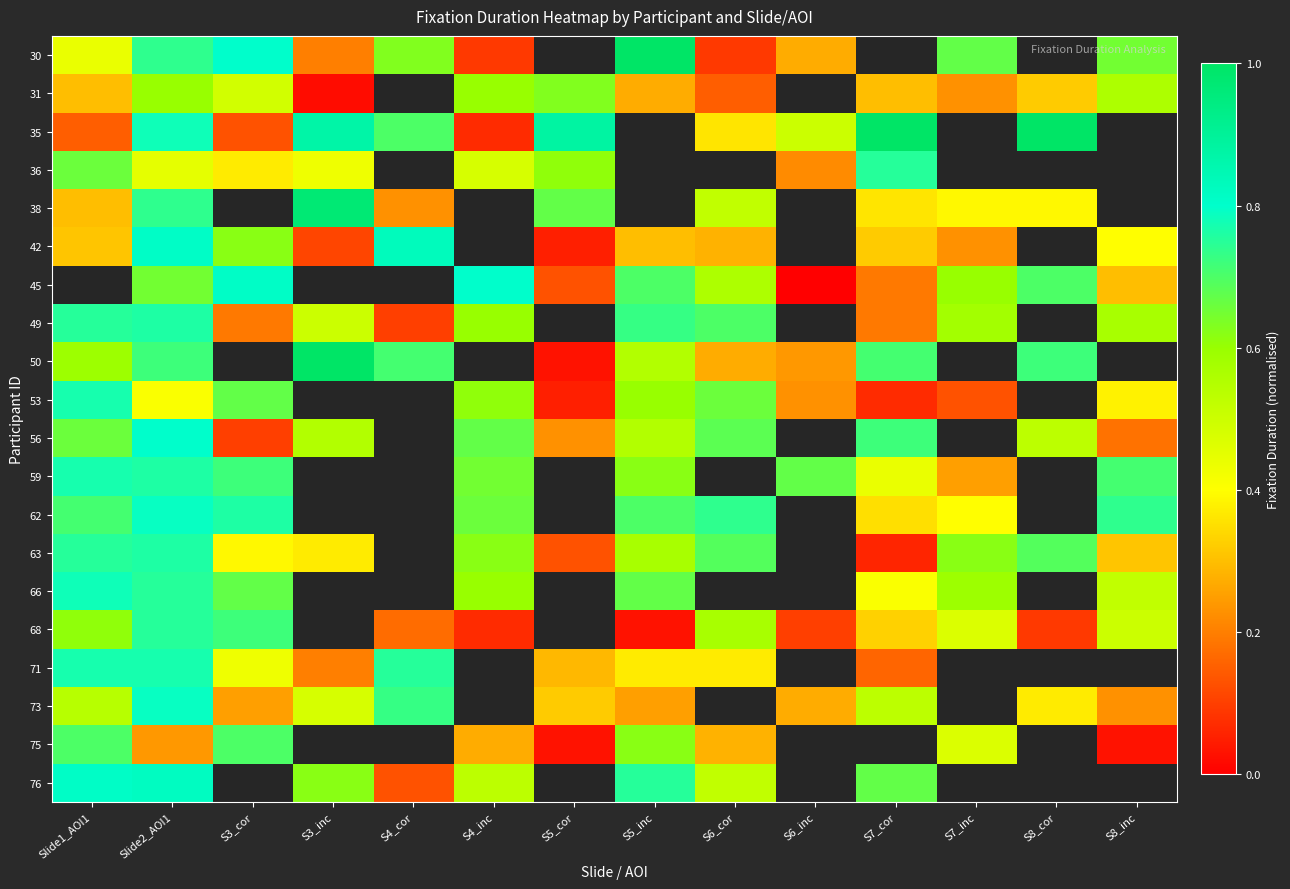

Reading left to right, extract all data points from this chart.

30: Slide1_AOI1=0.4	Slide2_AOI1=0.7	S3_cor=0.8	S3_inc=0.2	S4_cor=0.6	S4_inc=0.1	S5_cor=-1.0	S5_inc=1.0	S6_cor=0.1	S6_inc=0.3	S7_cor=-1.0	S7_inc=0.7	S8_cor=-1.0	S8_inc=0.7
31: Slide1_AOI1=0.3	Slide2_AOI1=0.6	S3_cor=0.5	S3_inc=0.0	S4_cor=-1.0	S4_inc=0.6	S5_cor=0.6	S5_inc=0.3	S6_cor=0.1	S6_inc=-1.0	S7_cor=0.3	S7_inc=0.2	S8_cor=0.3	S8_inc=0.6
35: Slide1_AOI1=0.1	Slide2_AOI1=0.8	S3_cor=0.1	S3_inc=0.9	S4_cor=0.7	S4_inc=0.1	S5_cor=0.9	S5_inc=-1.0	S6_cor=0.4	S6_inc=0.5	S7_cor=1.0	S7_inc=-1.0	S8_cor=1.0	S8_inc=-1.0
36: Slide1_AOI1=0.7	Slide2_AOI1=0.5	S3_cor=0.4	S3_inc=0.4	S4_cor=-1.0	S4_inc=0.5	S5_cor=0.6	S5_inc=-1.0	S6_cor=-1.0	S6_inc=0.2	S7_cor=0.8	S7_inc=-1.0	S8_cor=-1.0	S8_inc=-1.0
38: Slide1_AOI1=0.3	Slide2_AOI1=0.7	S3_cor=-1.0	S3_inc=1.0	S4_cor=0.2	S4_inc=-1.0	S5_cor=0.7	S5_inc=-1.0	S6_cor=0.5	S6_inc=-1.0	S7_cor=0.4	S7_inc=0.4	S8_cor=0.4	S8_inc=-1.0
42: Slide1_AOI1=0.3	Slide2_AOI1=0.8	S3_cor=0.6	S3_inc=0.1	S4_cor=0.8	S4_inc=-1.0	S5_cor=0.1	S5_inc=0.3	S6_cor=0.3	S6_inc=-1.0	S7_cor=0.3	S7_inc=0.2	S8_cor=-1.0	S8_inc=0.4
45: Slide1_AOI1=-1.0	Slide2_AOI1=0.7	S3_cor=0.8	S3_inc=-1.0	S4_cor=-1.0	S4_inc=0.8	S5_cor=0.1	S5_inc=0.7	S6_cor=0.6	S6_inc=0.0	S7_cor=0.2	S7_inc=0.6	S8_cor=0.7	S8_inc=0.3
49: Slide1_AOI1=0.8	Slide2_AOI1=0.8	S3_cor=0.2	S3_inc=0.5	S4_cor=0.1	S4_inc=0.6	S5_cor=-1.0	S5_inc=0.7	S6_cor=0.7	S6_inc=-1.0	S7_cor=0.2	S7_inc=0.6	S8_cor=-1.0	S8_inc=0.6
50: Slide1_AOI1=0.6	Slide2_AOI1=0.7	S3_cor=-1.0	S3_inc=1.0	S4_cor=0.7	S4_inc=-1.0	S5_cor=0.0	S5_inc=0.6	S6_cor=0.3	S6_inc=0.2	S7_cor=0.7	S7_inc=-1.0	S8_cor=0.7	S8_inc=-1.0
53: Slide1_AOI1=0.8	Slide2_AOI1=0.4	S3_cor=0.7	S3_inc=-1.0	S4_cor=-1.0	S4_inc=0.6	S5_cor=0.1	S5_inc=0.6	S6_cor=0.7	S6_inc=0.2	S7_cor=0.1	S7_inc=0.1	S8_cor=-1.0	S8_inc=0.4
56: Slide1_AOI1=0.7	Slide2_AOI1=0.8	S3_cor=0.1	S3_inc=0.6	S4_cor=-1.0	S4_inc=0.7	S5_cor=0.2	S5_inc=0.6	S6_cor=0.7	S6_inc=-1.0	S7_cor=0.7	S7_inc=-1.0	S8_cor=0.5	S8_inc=0.2
59: Slide1_AOI1=0.8	Slide2_AOI1=0.8	S3_cor=0.7	S3_inc=-1.0	S4_cor=-1.0	S4_inc=0.7	S5_cor=-1.0	S5_inc=0.6	S6_cor=-1.0	S6_inc=0.7	S7_cor=0.4	S7_inc=0.2	S8_cor=-1.0	S8_inc=0.7
62: Slide1_AOI1=0.7	Slide2_AOI1=0.8	S3_cor=0.8	S3_inc=-1.0	S4_cor=-1.0	S4_inc=0.7	S5_cor=-1.0	S5_inc=0.7	S6_cor=0.7	S6_inc=-1.0	S7_cor=0.3	S7_inc=0.4	S8_cor=-1.0	S8_inc=0.7
63: Slide1_AOI1=0.8	Slide2_AOI1=0.8	S3_cor=0.4	S3_inc=0.4	S4_cor=-1.0	S4_inc=0.6	S5_cor=0.1	S5_inc=0.6	S6_cor=0.7	S6_inc=-1.0	S7_cor=0.1	S7_inc=0.6	S8_cor=0.7	S8_inc=0.3
66: Slide1_AOI1=0.8	Slide2_AOI1=0.8	S3_cor=0.7	S3_inc=-1.0	S4_cor=-1.0	S4_inc=0.6	S5_cor=-1.0	S5_inc=0.7	S6_cor=-1.0	S6_inc=-1.0	S7_cor=0.4	S7_inc=0.6	S8_cor=-1.0	S8_inc=0.5
68: Slide1_AOI1=0.6	Slide2_AOI1=0.8	S3_cor=0.7	S3_inc=-1.0	S4_cor=0.2	S4_inc=0.1	S5_cor=-1.0	S5_inc=0.0	S6_cor=0.6	S6_inc=0.1	S7_cor=0.3	S7_inc=0.5	S8_cor=0.1	S8_inc=0.5
71: Slide1_AOI1=0.8	Slide2_AOI1=0.8	S3_cor=0.4	S3_inc=0.2	S4_cor=0.8	S4_inc=-1.0	S5_cor=0.3	S5_inc=0.4	S6_cor=0.4	S6_inc=-1.0	S7_cor=0.2	S7_inc=-1.0	S8_cor=-1.0	S8_inc=-1.0
73: Slide1_AOI1=0.5	Slide2_AOI1=0.8	S3_cor=0.2	S3_inc=0.5	S4_cor=0.7	S4_inc=-1.0	S5_cor=0.3	S5_inc=0.2	S6_cor=-1.0	S6_inc=0.3	S7_cor=0.5	S7_inc=-1.0	S8_cor=0.4	S8_inc=0.2
75: Slide1_AOI1=0.7	Slide2_AOI1=0.2	S3_cor=0.7	S3_inc=-1.0	S4_cor=-1.0	S4_inc=0.3	S5_cor=0.0	S5_inc=0.6	S6_cor=0.3	S6_inc=-1.0	S7_cor=-1.0	S7_inc=0.5	S8_cor=-1.0	S8_inc=0.0
76: Slide1_AOI1=0.8	Slide2_AOI1=0.8	S3_cor=-1.0	S3_inc=0.6	S4_cor=0.1	S4_inc=0.5	S5_cor=-1.0	S5_inc=0.8	S6_cor=0.5	S6_inc=-1.0	S7_cor=0.7	S7_inc=-1.0	S8_cor=-1.0	S8_inc=-1.0